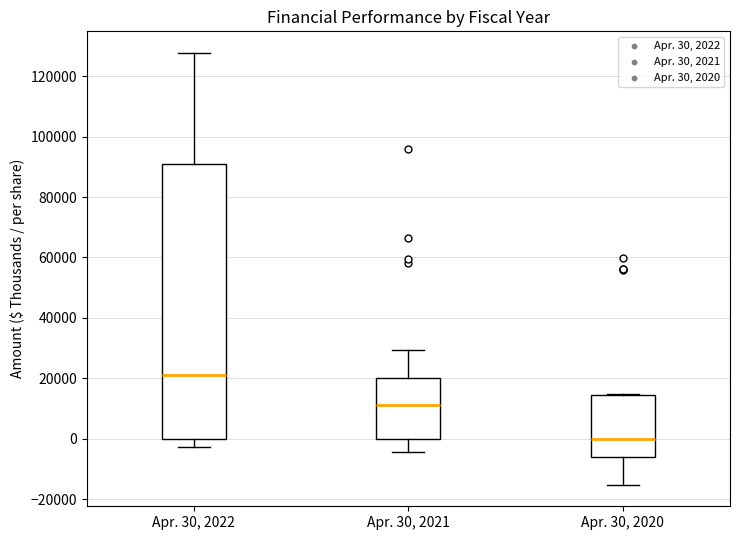

Reading left to right, transcribe this box plot: for each box, give where its median line is, the range the box spans, and where its two whiskers end, as read against the y-axis. The values are not printed on the chart, so give them approximately, as read against the axis.

Apr. 30, 2022: median 22000, box 0 to 90000, whiskers -2000 to 128000
Apr. 30, 2021: median 12000, box 0 to 20000, whiskers -4000 to 30000
Apr. 30, 2020: median 0, box -6000 to 14000, whiskers -16000 to 14000